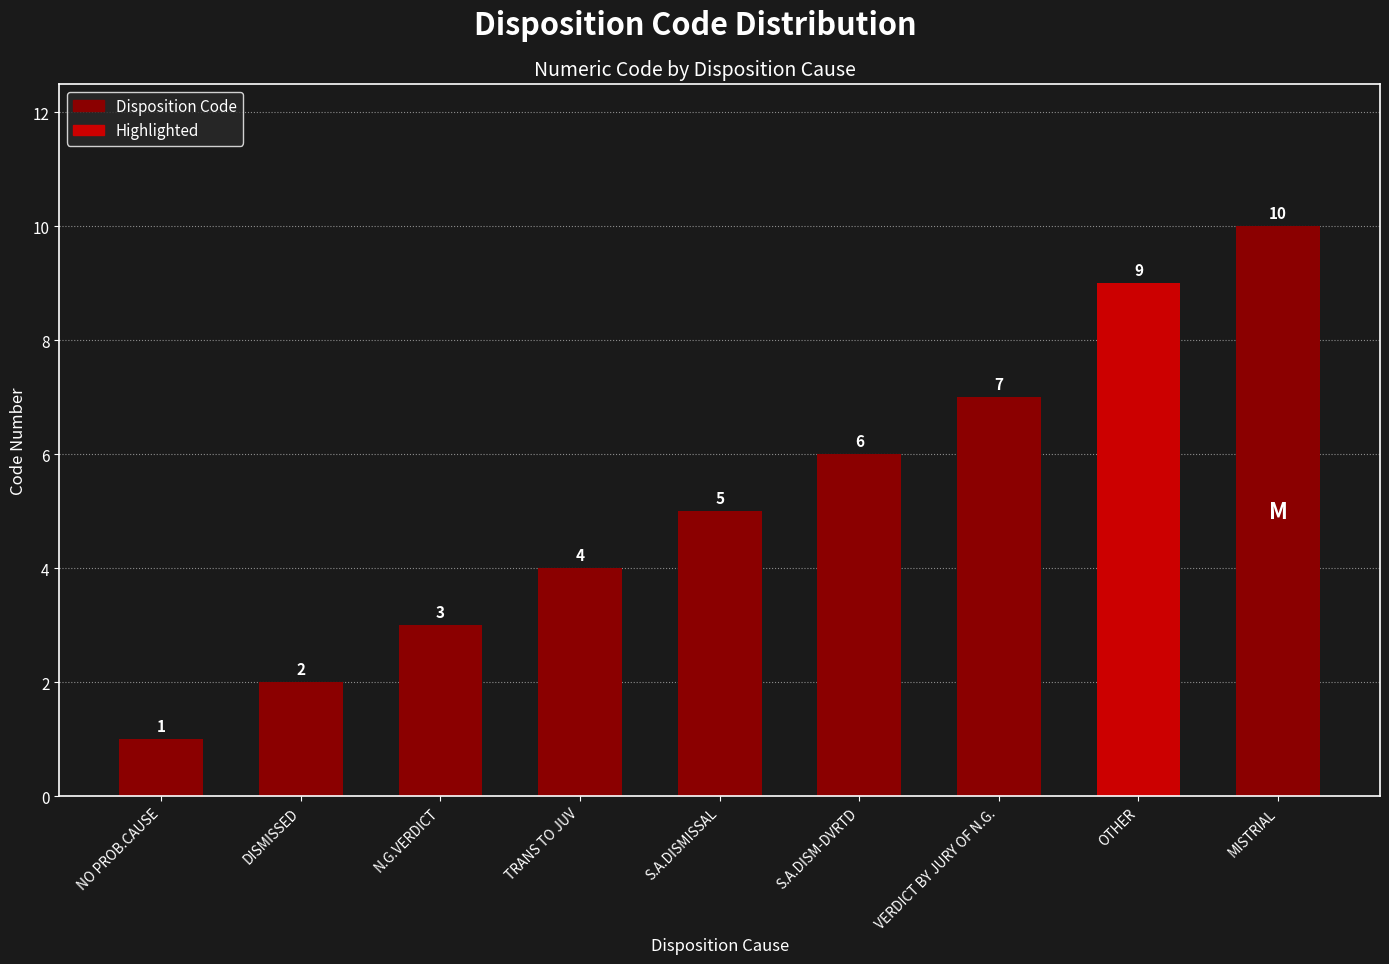

How many data points are less than 5?

4